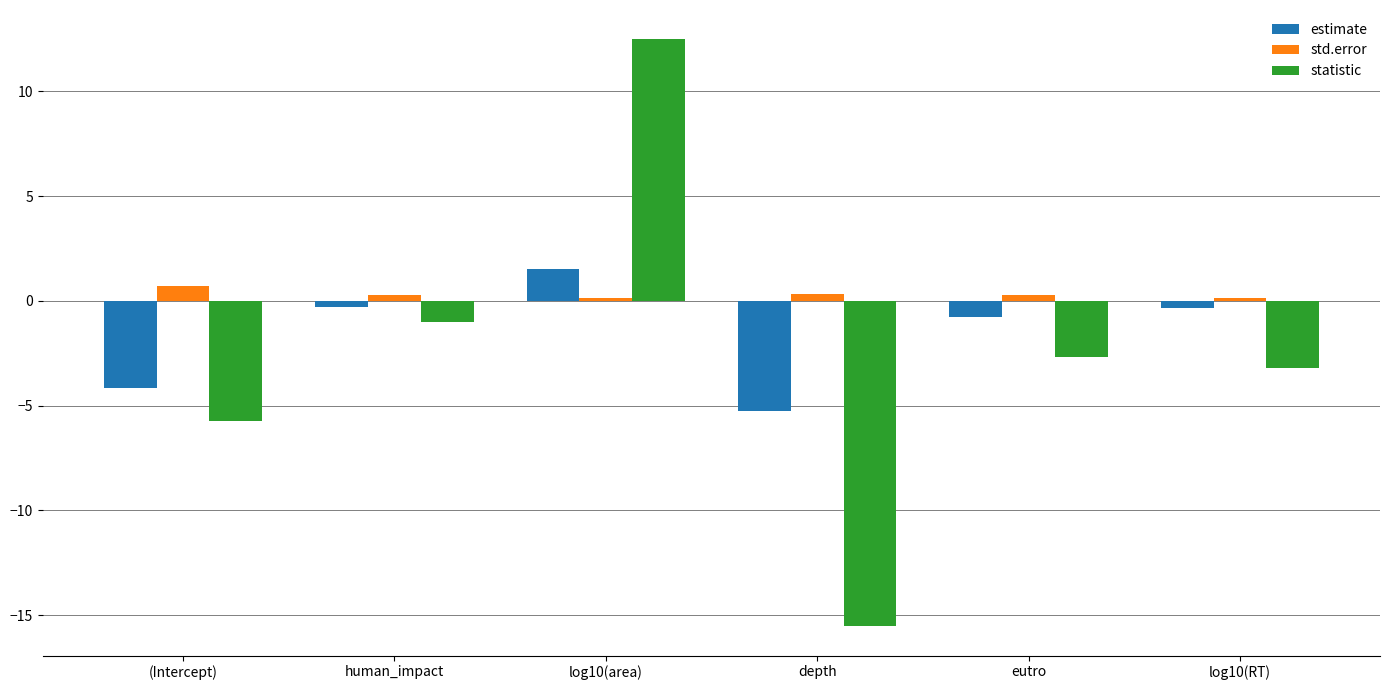

Read the std.error value at log10(area).

0.1